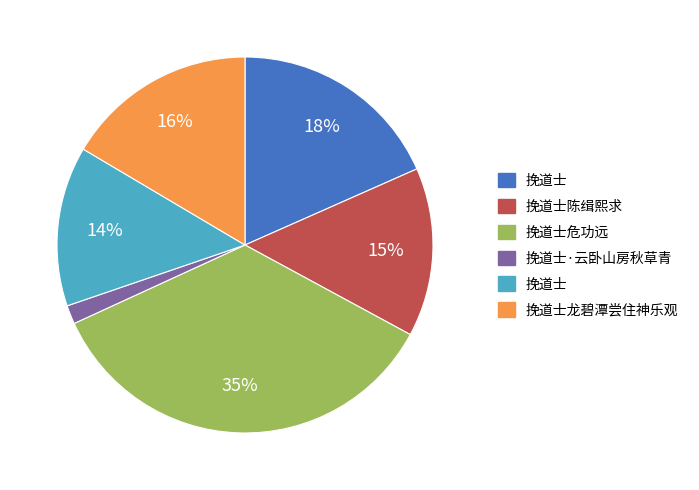

To the nearest percent, what is the average slice percentage?

17%